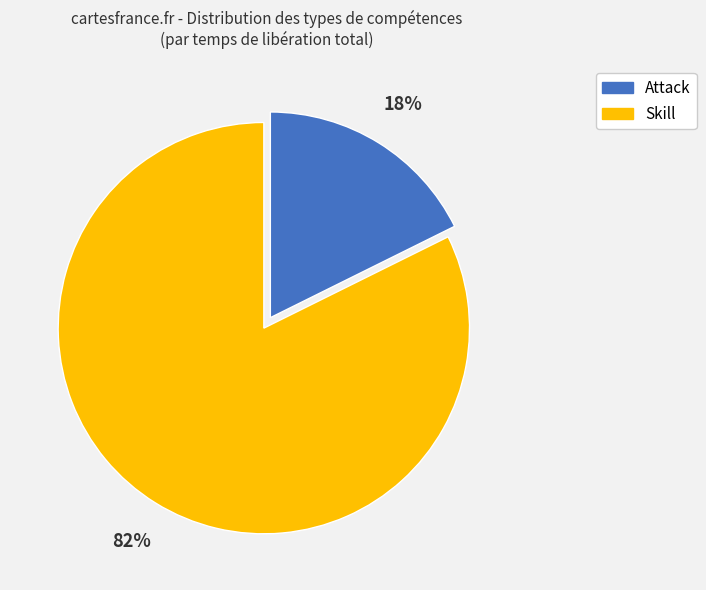

Is there a majority slice in this chart?

Yes